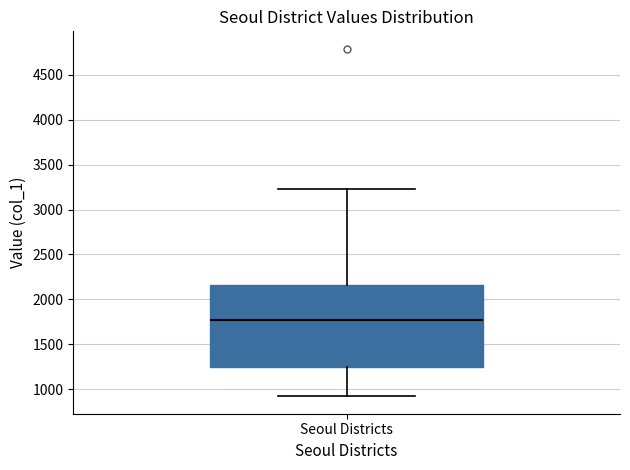

Read this box plot against the y-axis: the position of the median line, the range covered by the box, and the ends of both whiskers. The values are not printed on the chart, so give them approximately, as read against the axis.

median 1750, box 1250 to 2150, whiskers 900 to 3200